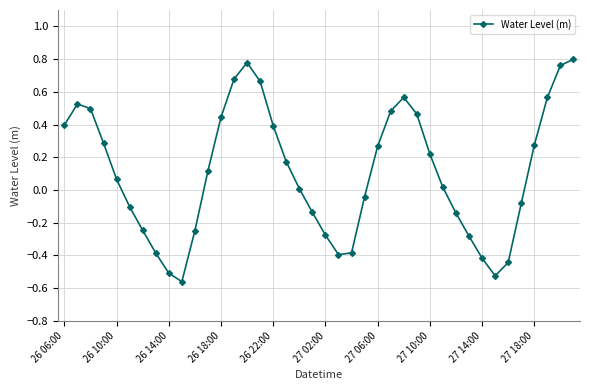

True or false: the data has more than 2 interior local peaks.

True